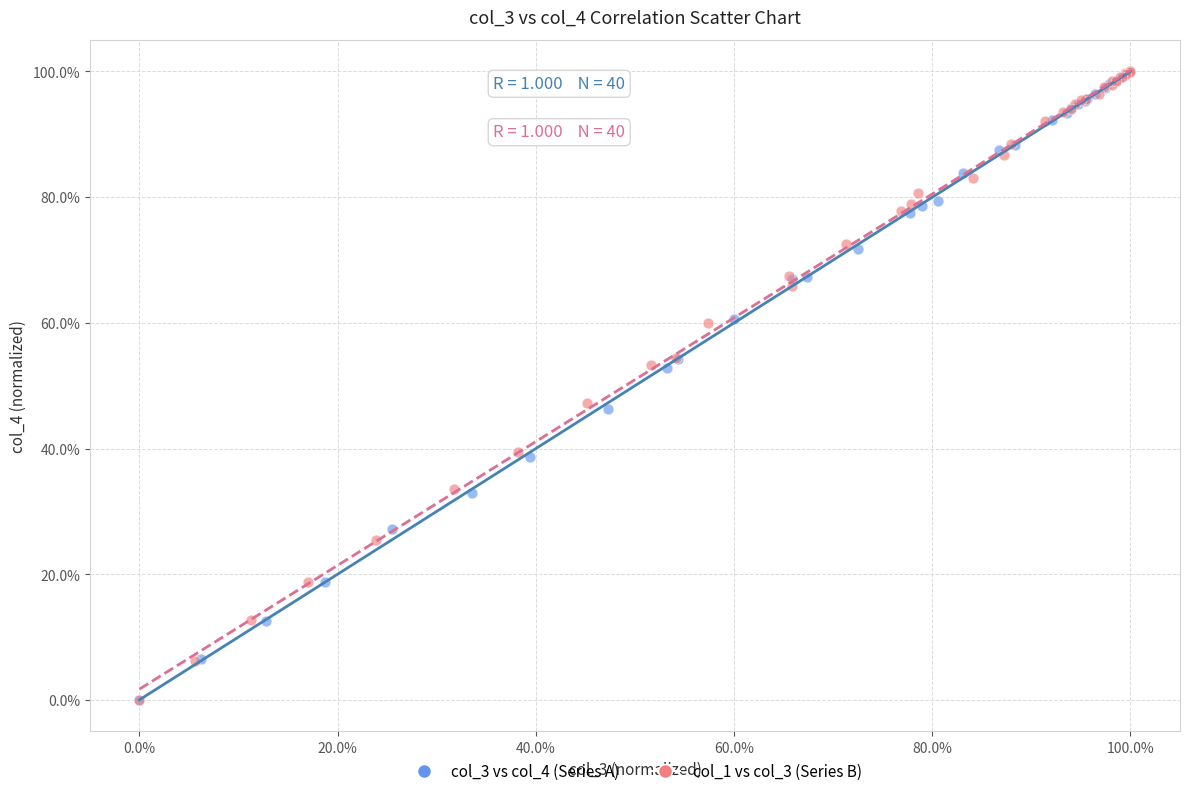

What are all the series names shown in the legend?

col_3 vs col_4 (Series A), col_1 vs col_3 (Series B)